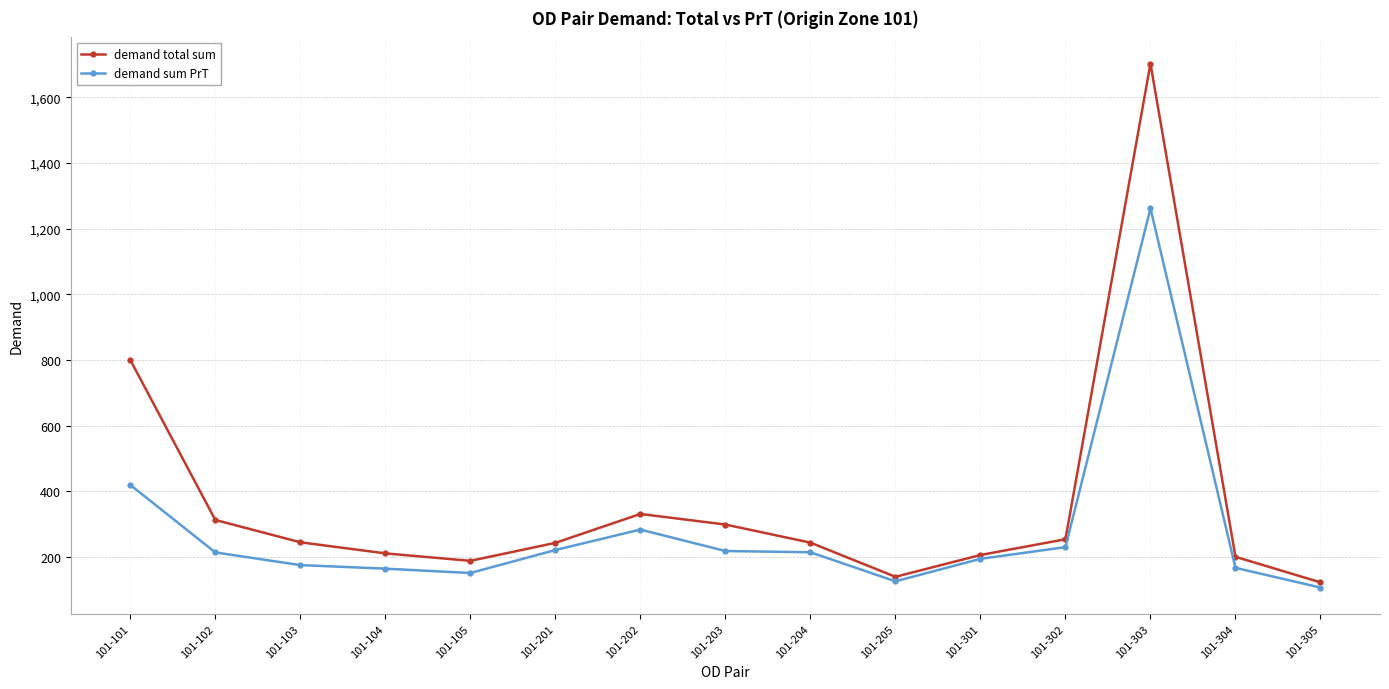

What is the difference between the highest and lowest values at 101-203?

80.6